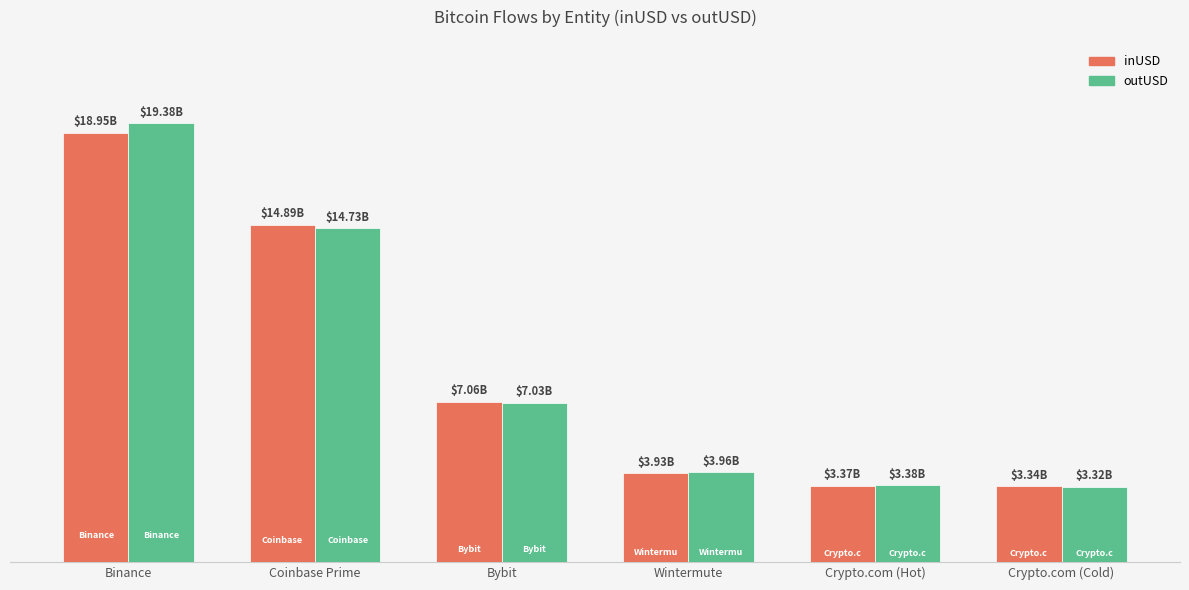

What value does the inUSD series have at Crypto.com (Cold)?

3336905065.4